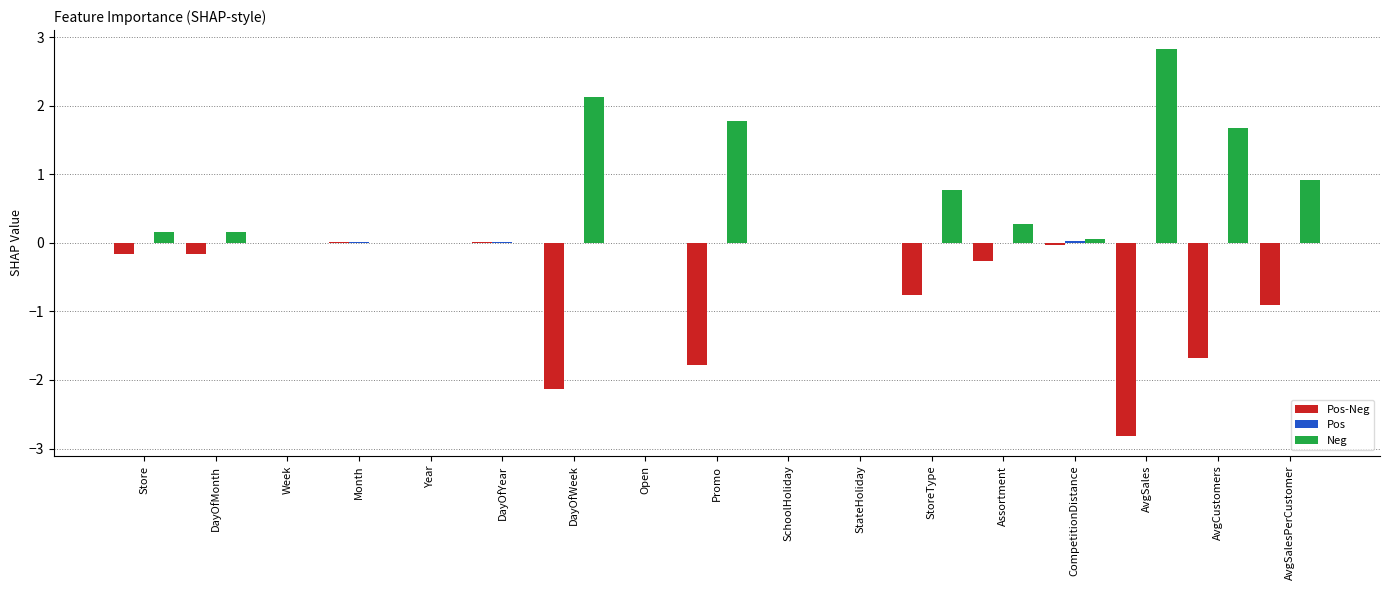

Which series has the largest total across all categories?

Neg